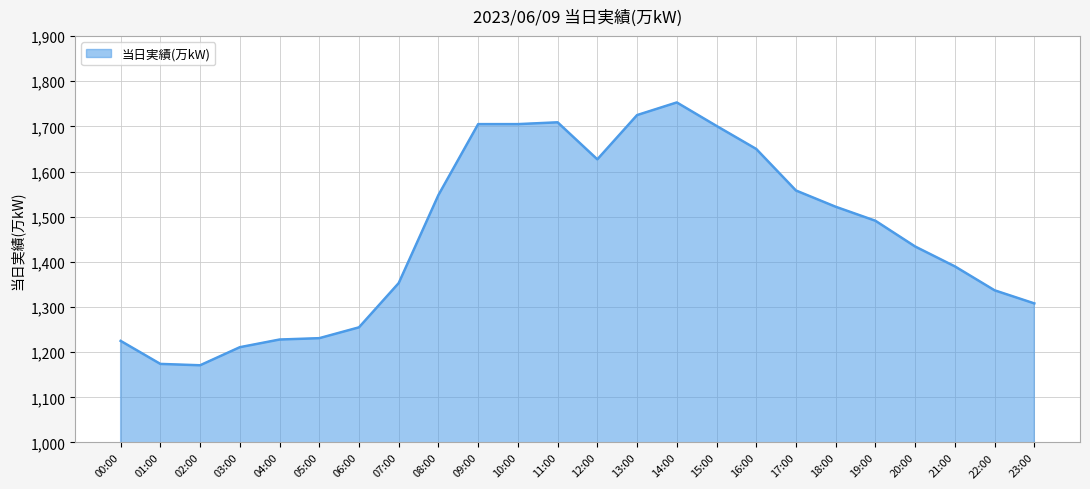

Is it true that the value at 08:00 is 400?

False